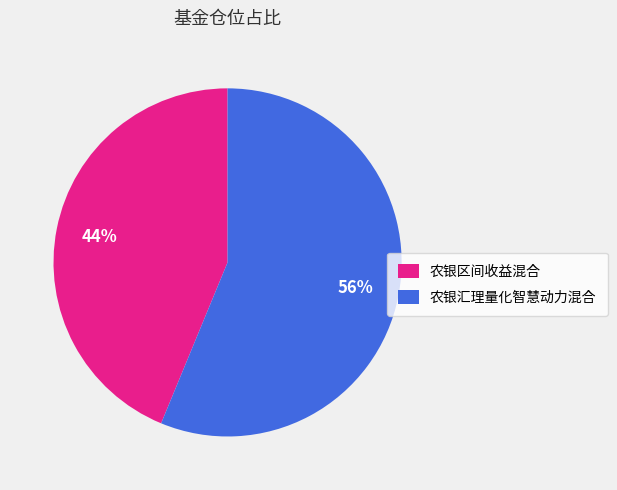

What percentage is the 农银区间收益混合 slice, to the nearest percent?

44%